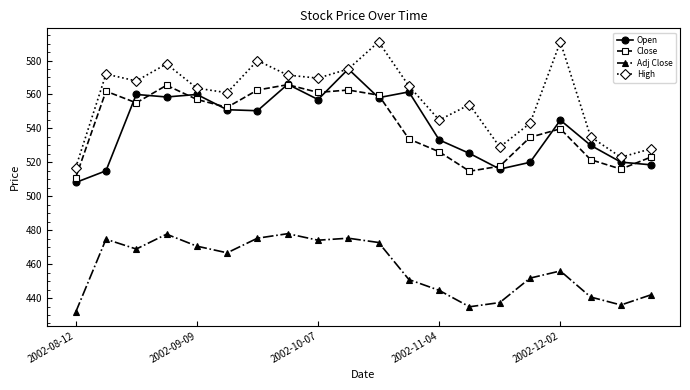

What is the highest value of the Open series?

575.0